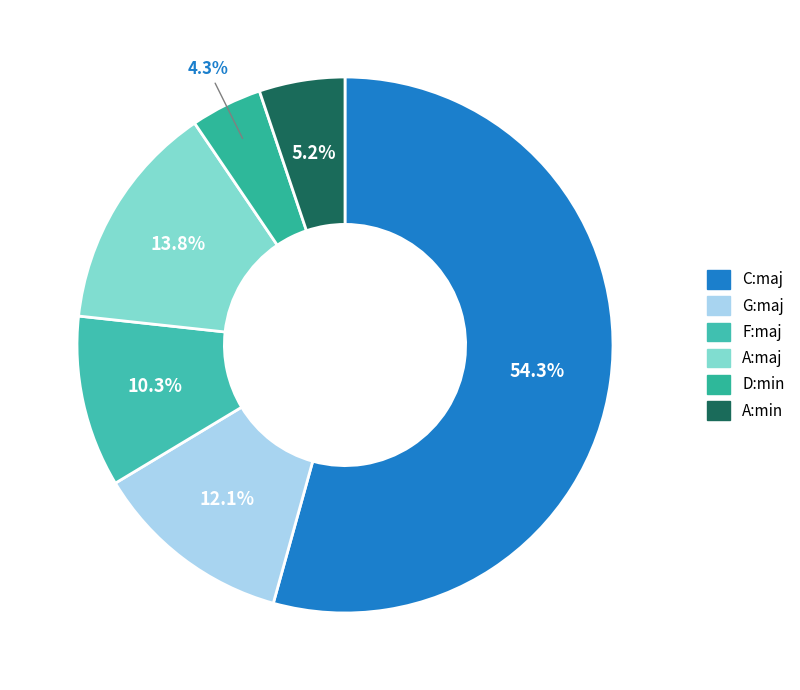

Which slice is the largest?

C:maj